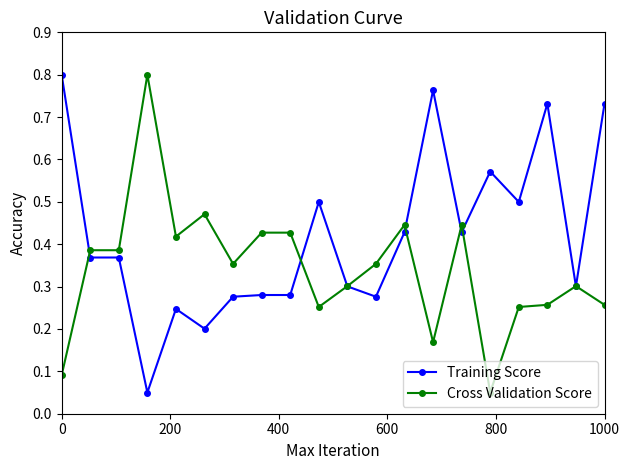

Which series has the largest total across all categories?

Training Score